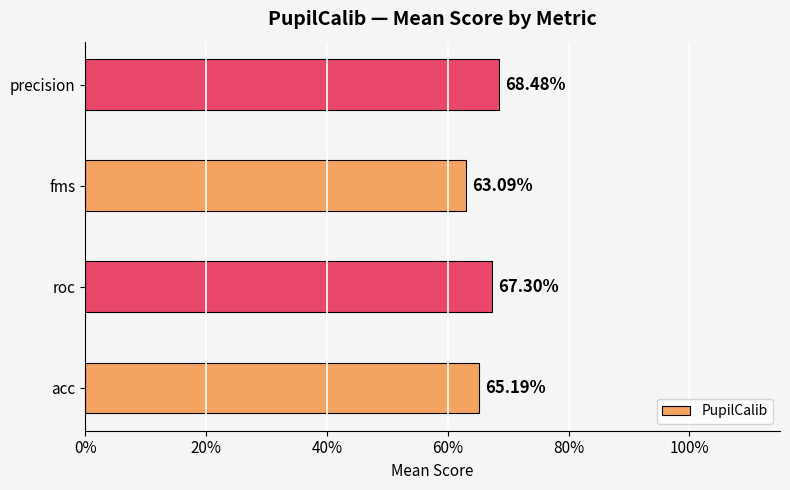

What is the smallest value displayed?

0.6